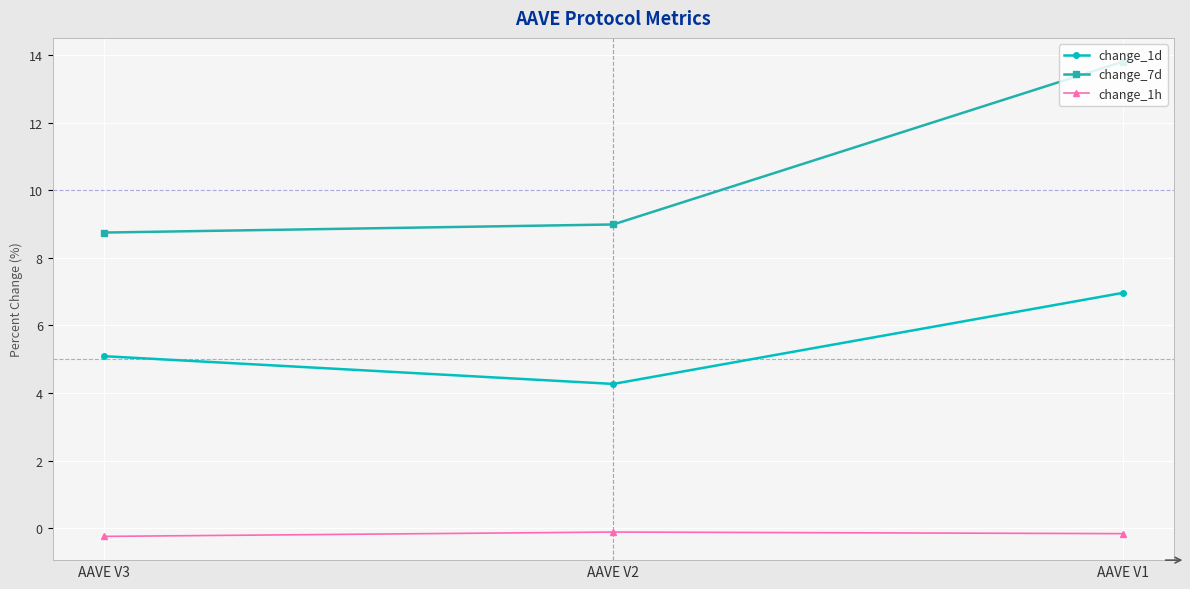

At which category is the sum across all series the highest?

AAVE V1